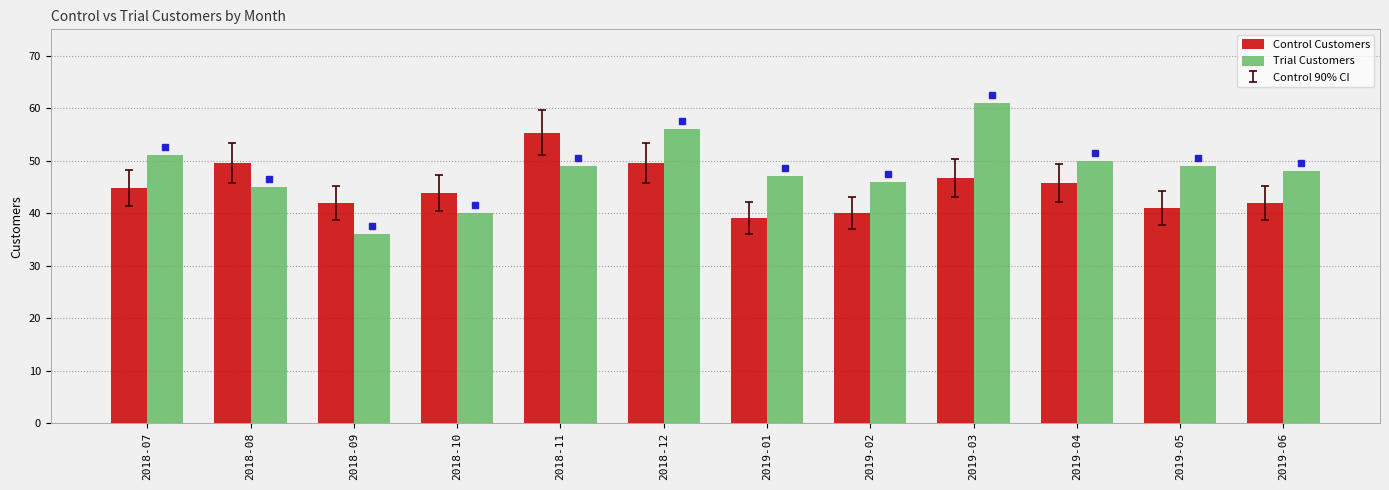

What is the total value across all series at 2018-10?

83.8